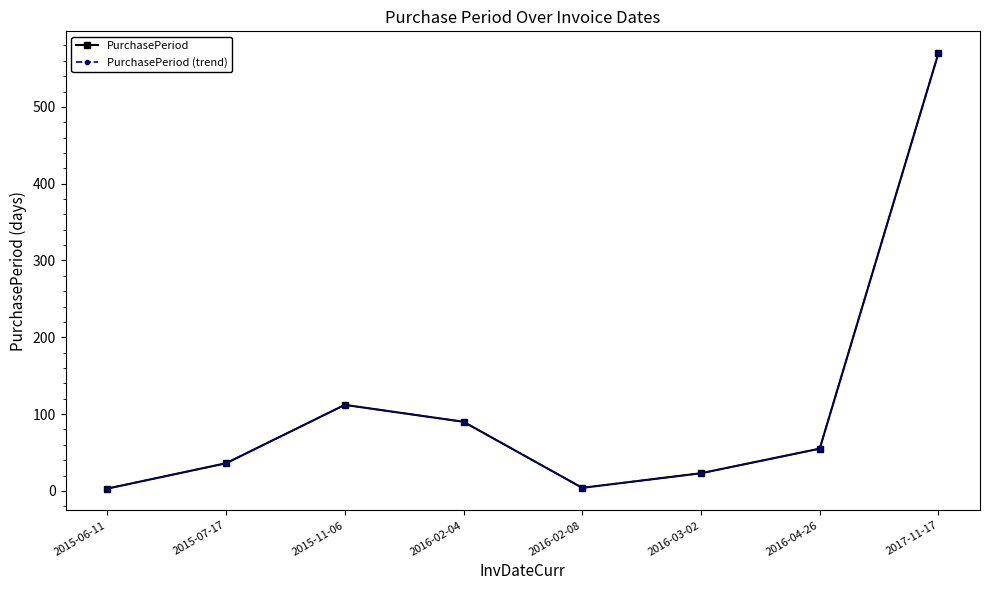

True or false: PurchasePeriod has a value of 55 at 2016-04-26.

True